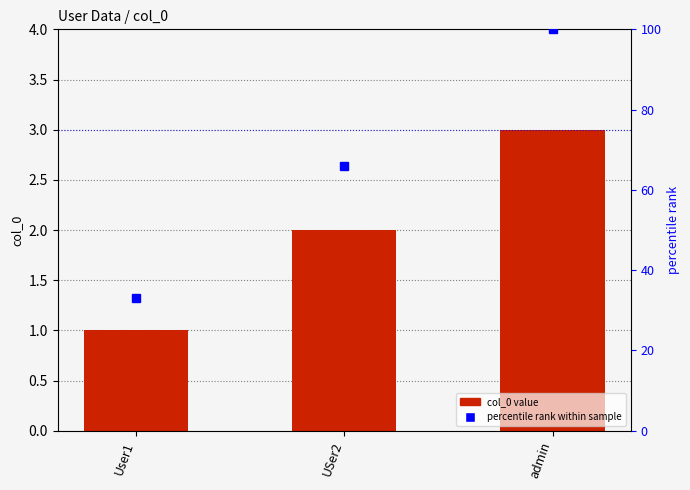

Rank the series at admin from lowest to highest value.

col_0, percentile rank within sample